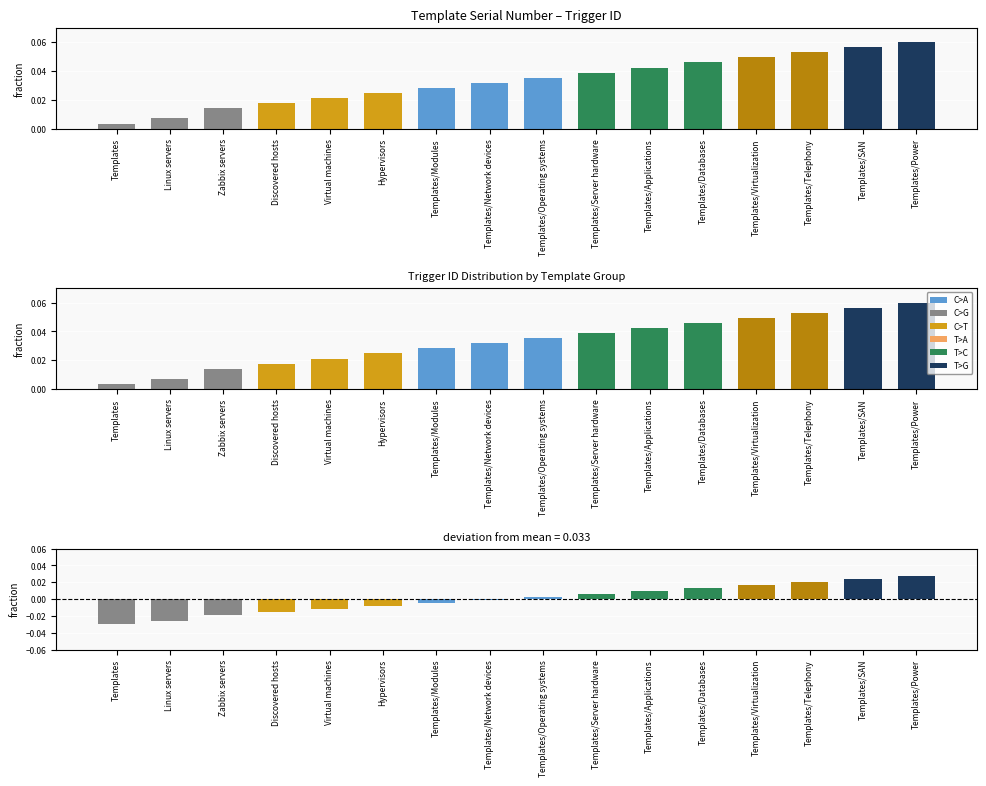

List the labels in order of 触发器ID偏差 value, smallest first.

Templates, Linux servers, Zabbix servers, Discovered hosts, Virtual machines, Hypervisors, Templates/Modules, Templates/Network devices, Templates/Operating systems, Templates/Server hardware, Templates/Applications, Templates/Databases, Templates/Virtualization, Templates/Telephony, Templates/SAN, Templates/Power